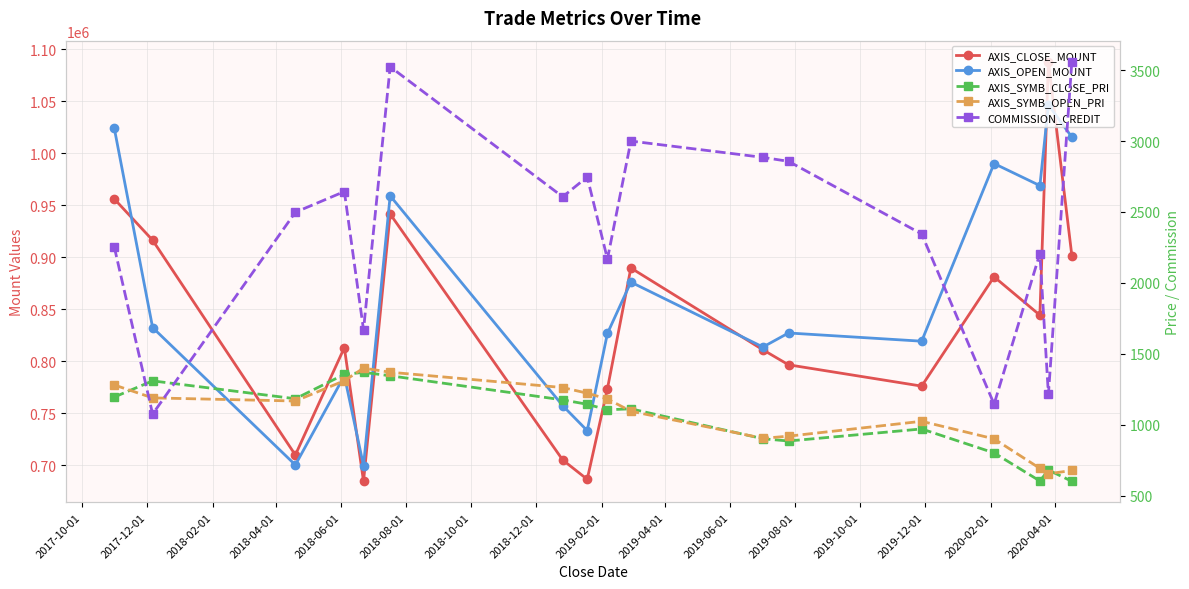

What is the difference between the maximum and minimum values in the COMMISSION_CREDIT series?

2485